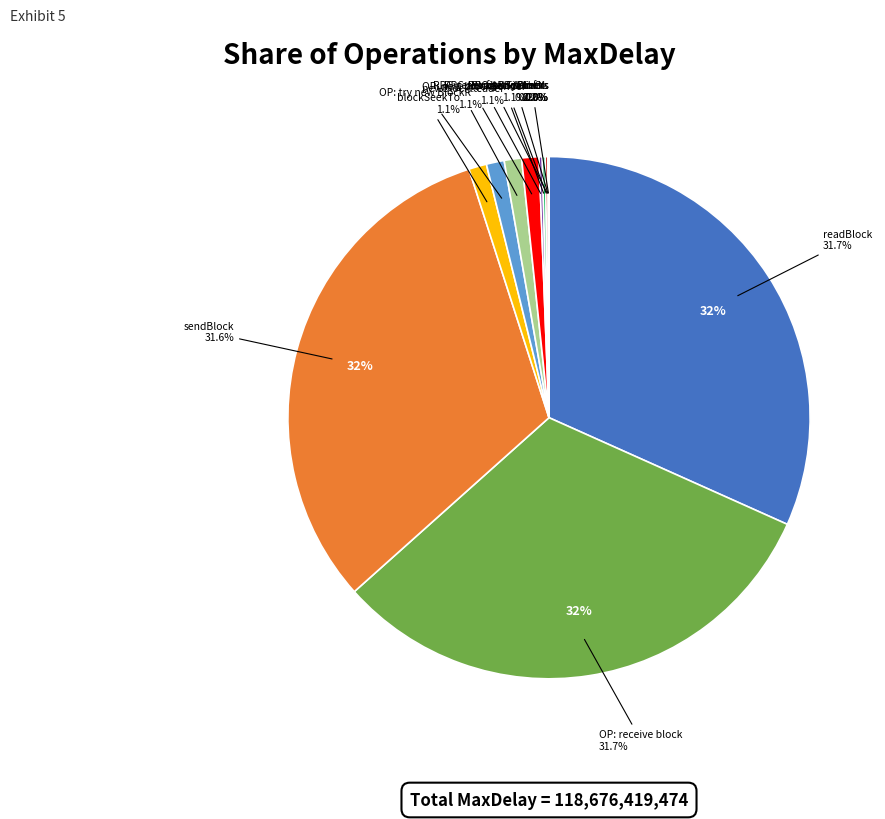

Is there a majority slice in this chart?

No